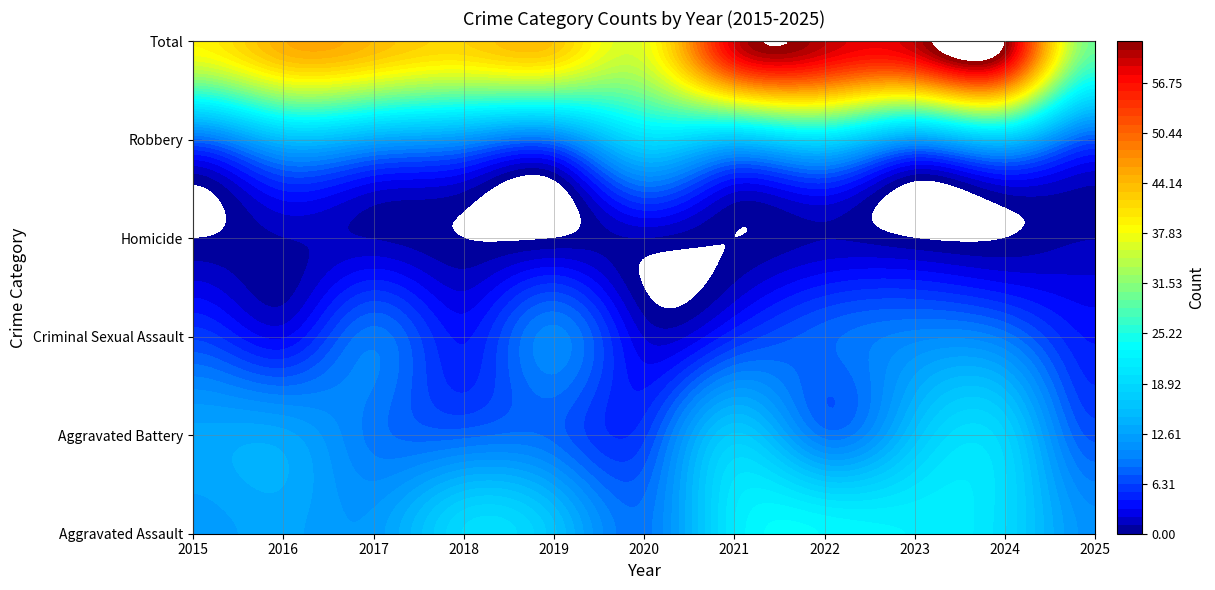

Where is Aggravated Assault nearest to the value 16?

2019